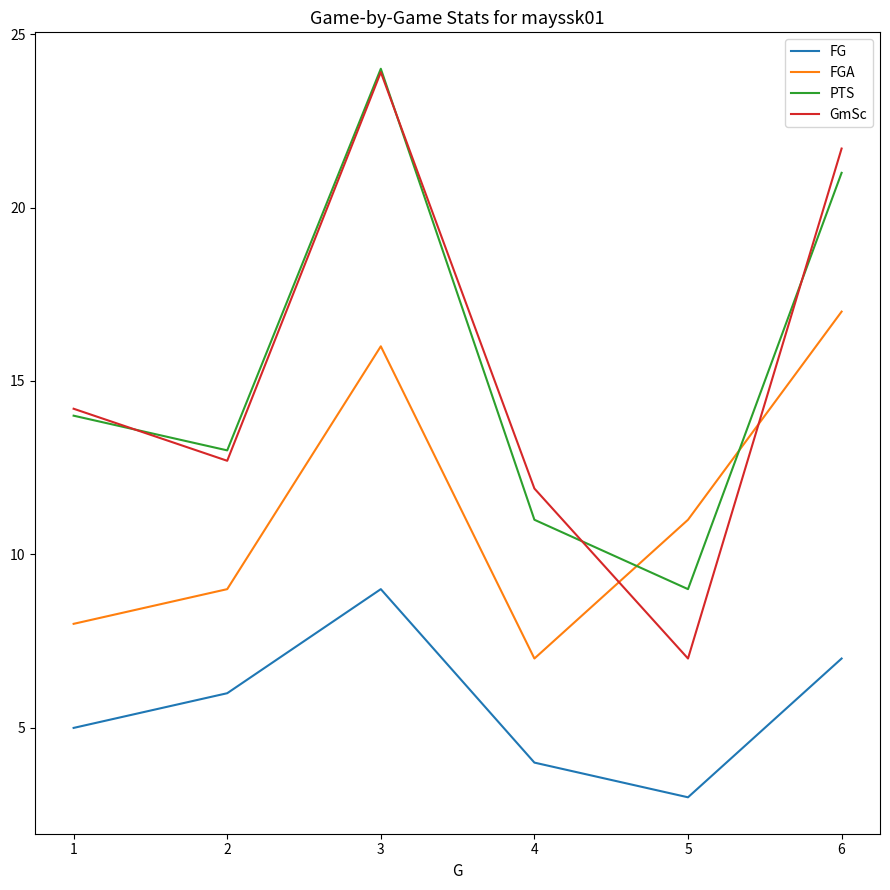

At which category is the sum across all series the highest?

3